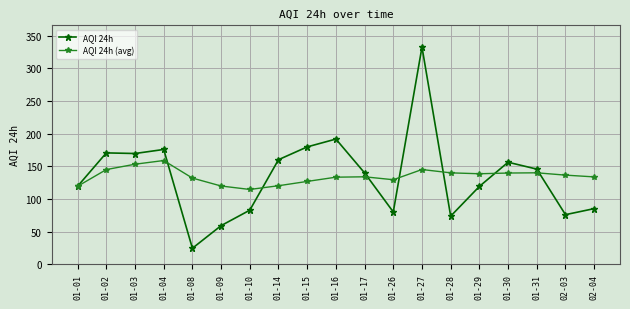

How many values in the AQI 24h series exceed 139?

10